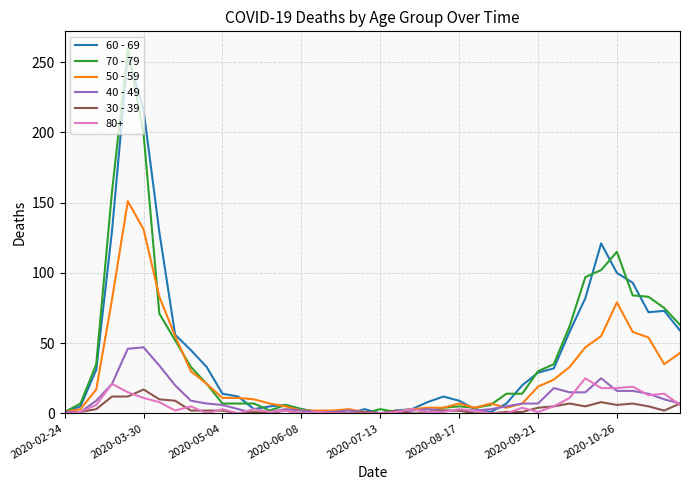

How many lines are shown in the chart?

6